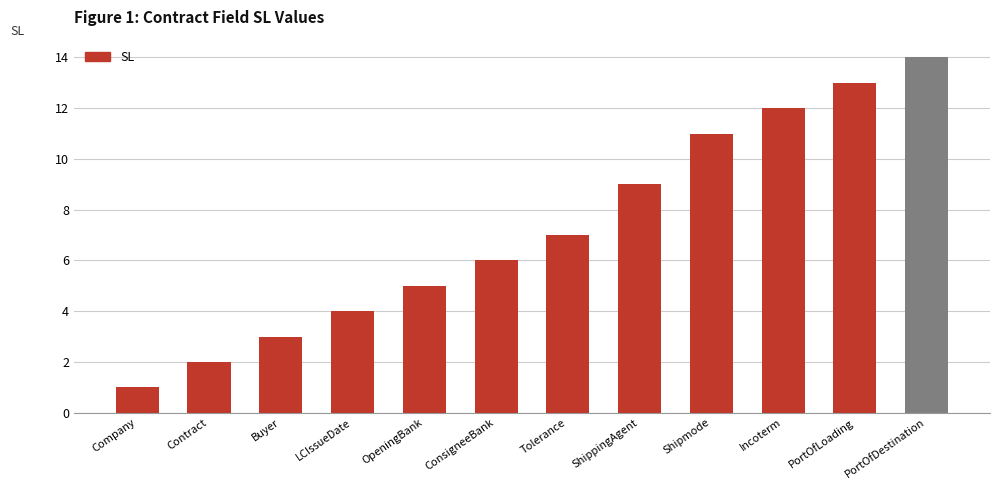

What is the average value?

7